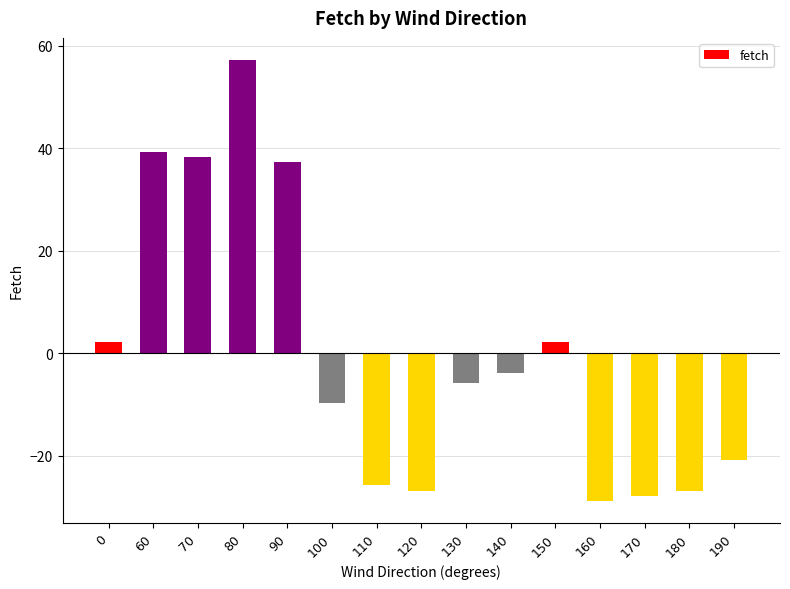

How many categories are shown in the chart?

15